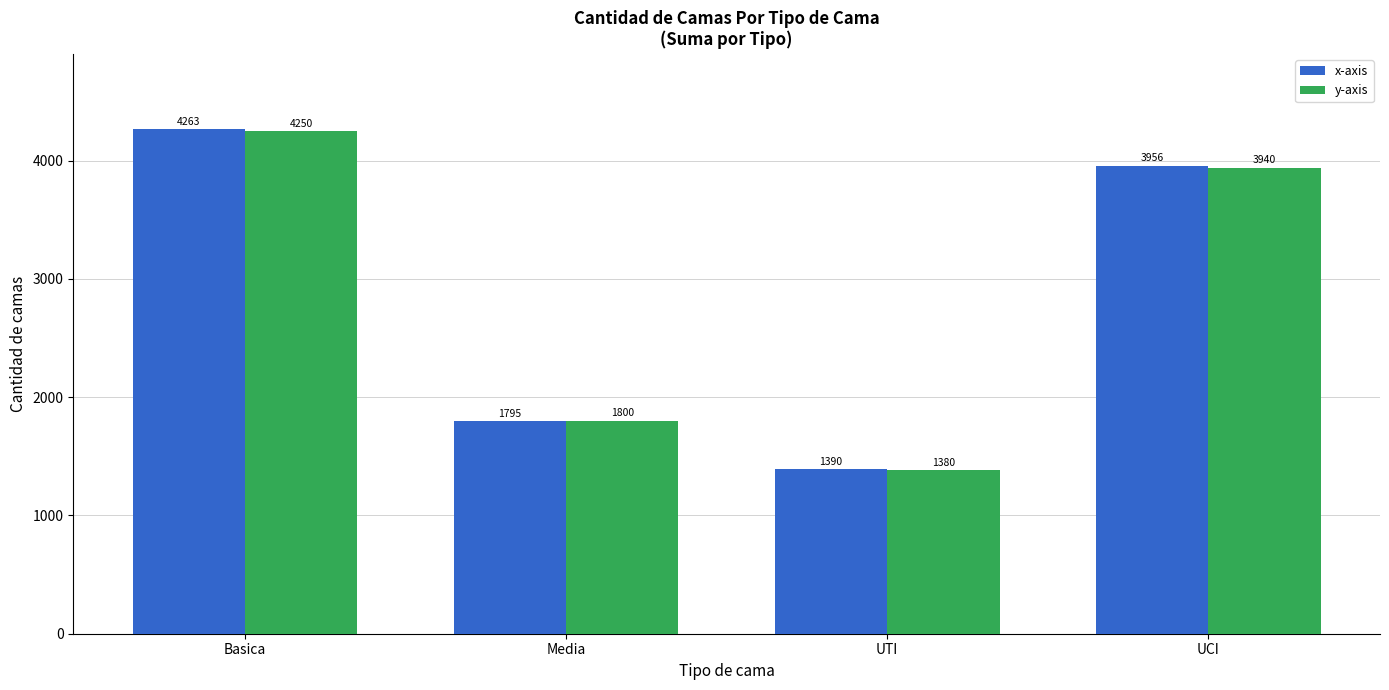

Rank the series by their maximum value, from highest to lowest.

x-axis, y-axis